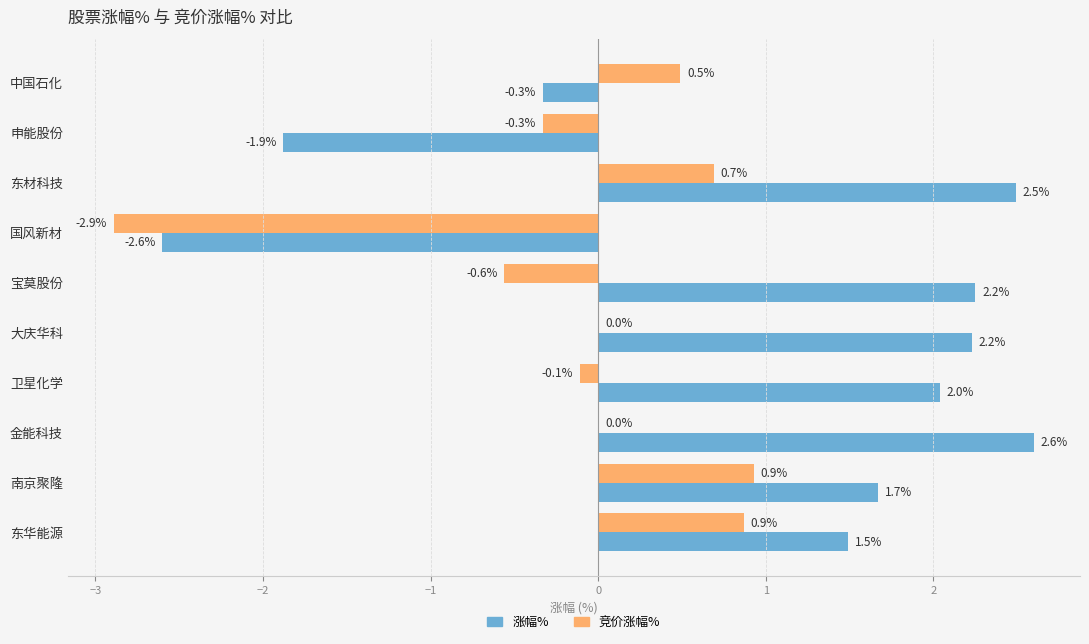

The value of 竞价涨幅% at 中国石化 is 0.2. True or false?

False